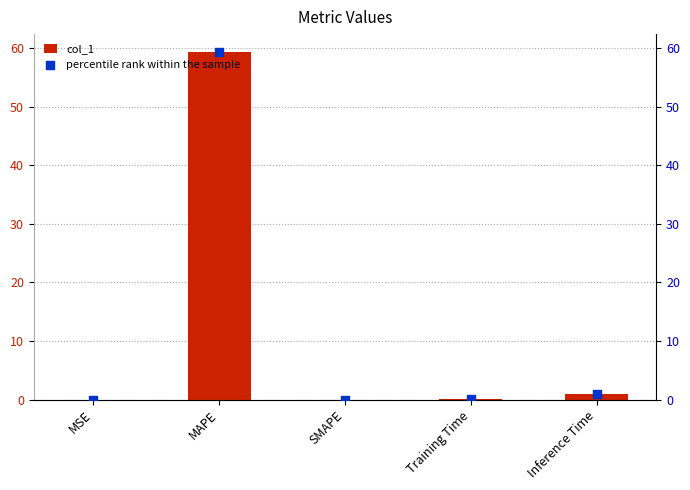

Is the value of col_1 at SMAPE greater than the value of percentile rank within the sample at MSE?

No